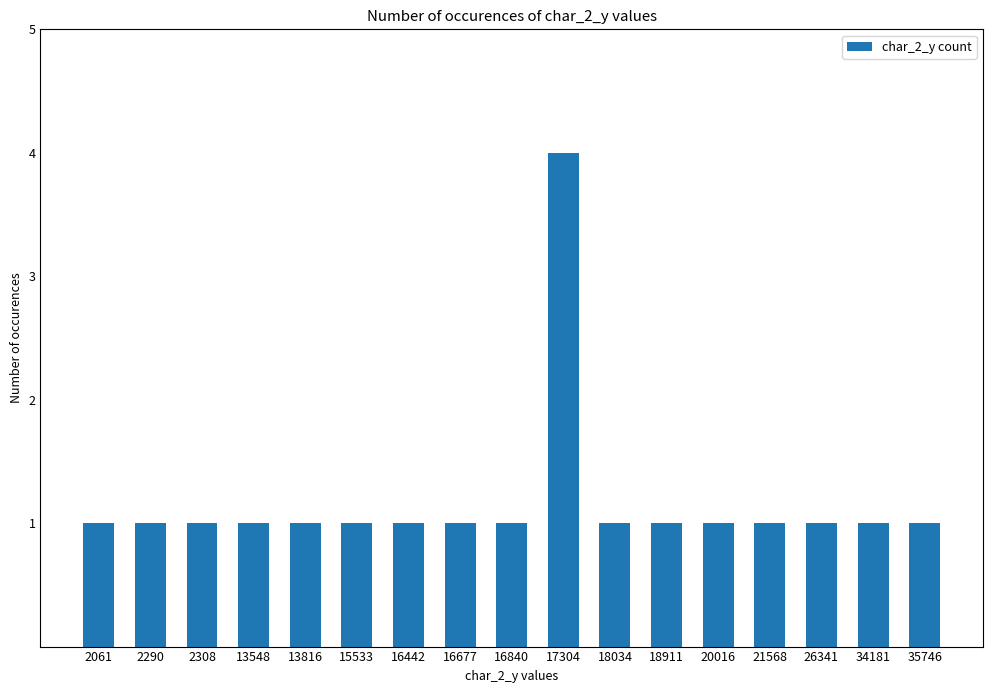

Reading left to right, transcribe all the data shown in this chart.

1	1	1	1	1	1	1	1	1	4	1	1	1	1	1	1	1